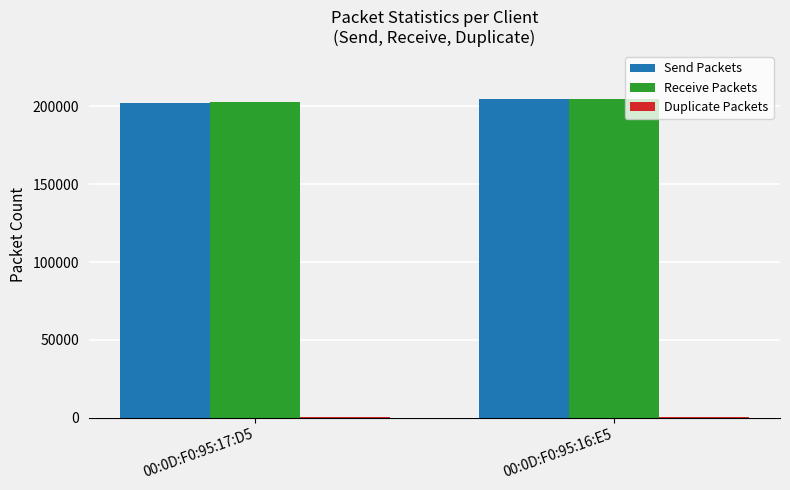

True or false: Send Packets has a value of 204801 at 00:0D:F0:95:16:E5.

True